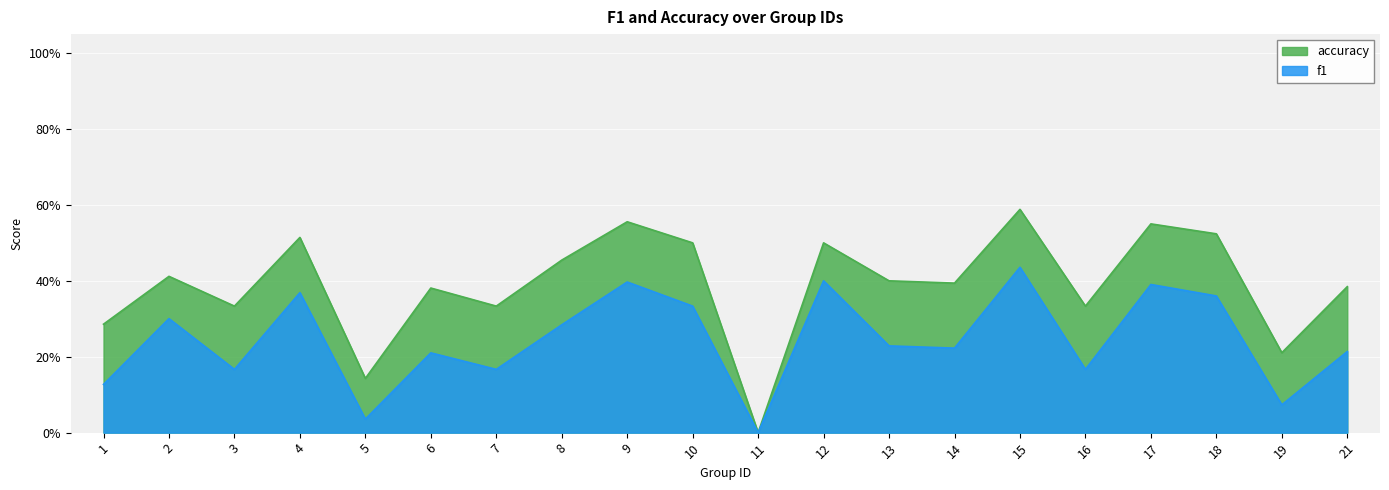

What are all the series names shown in the legend?

accuracy, f1